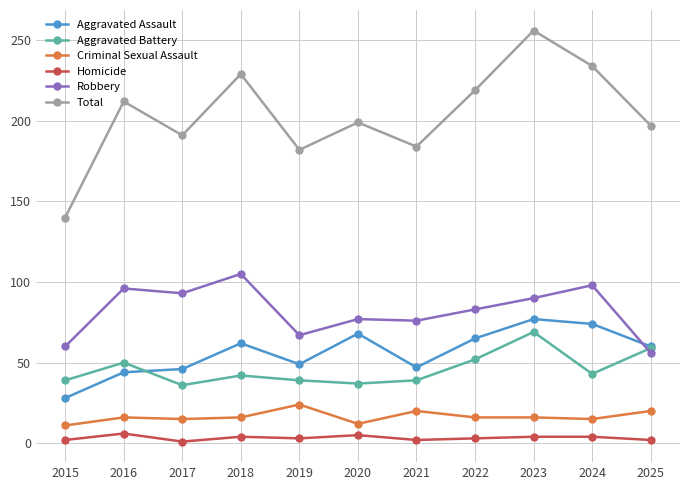

True or false: Criminal Sexual Assault has a value of 8 at 2021.

False